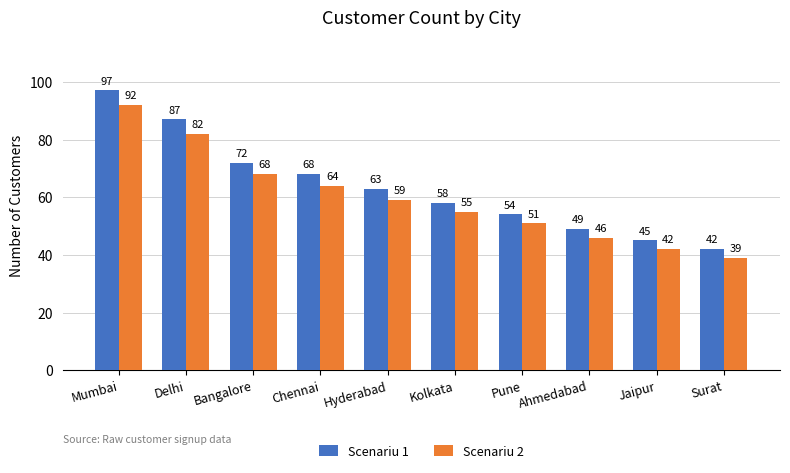

At Ahmedabad, list the series in order from smallest to largest.

Scenariu 2, Scenariu 1